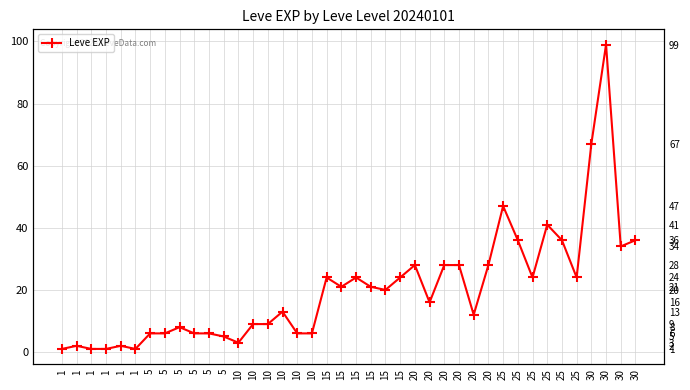

The chart shows a value of 3 at 1. True or false?

False